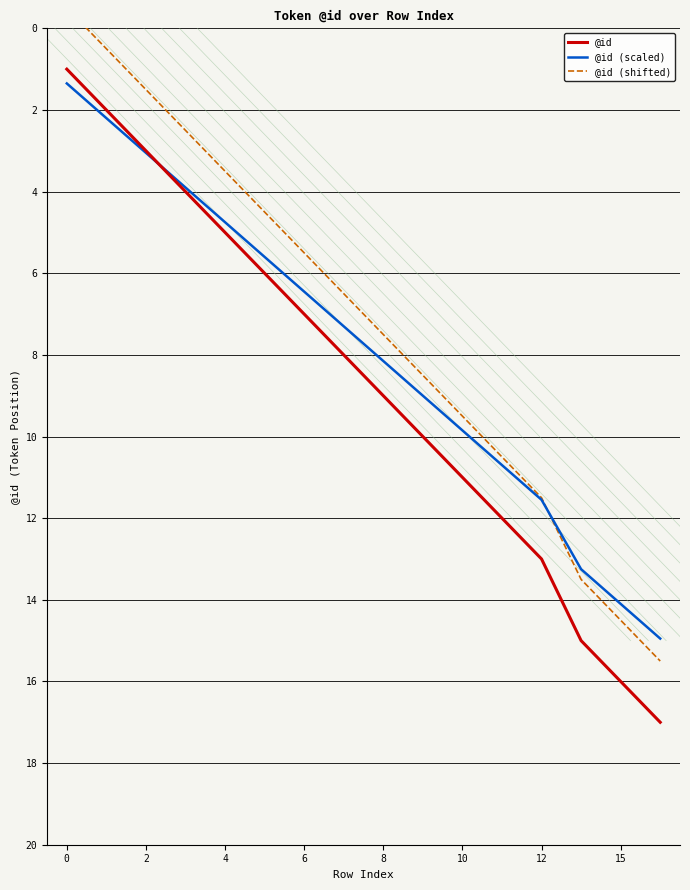

True or false: @id and @id (shifted) cross at least once.

False